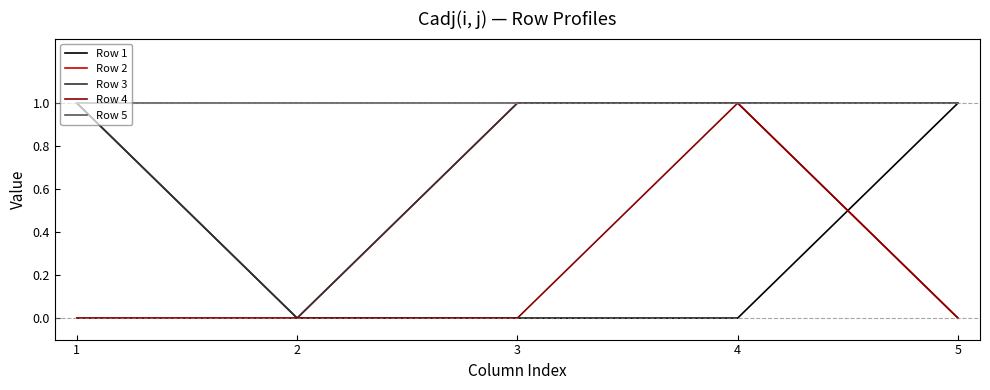

What is the total value across all series at 3?

3